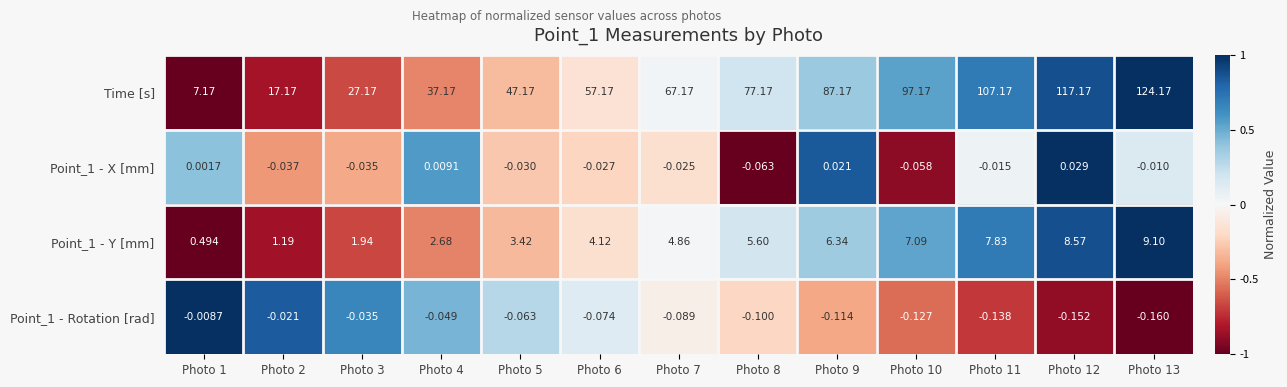

How many data points does each series have?

13